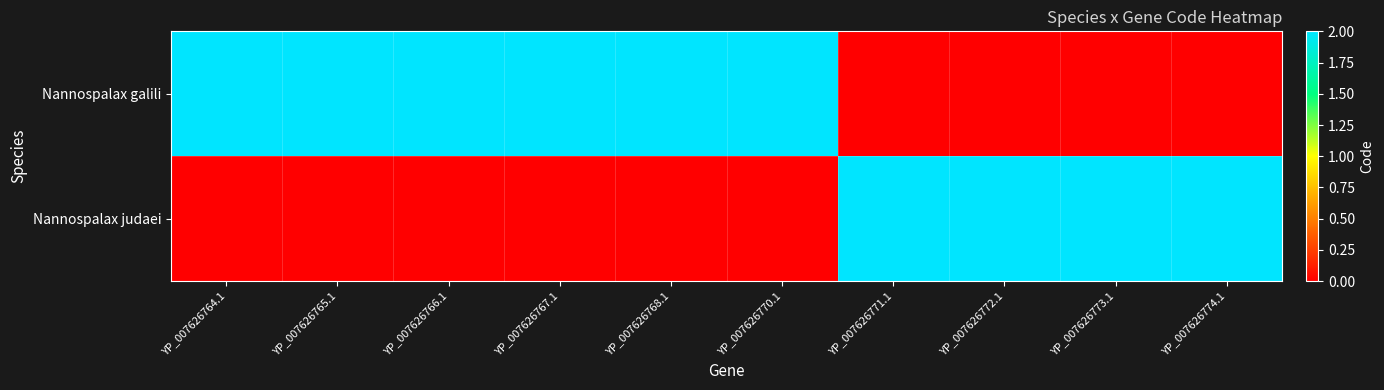

Which series has the largest total across all categories?

Nannospalax galili